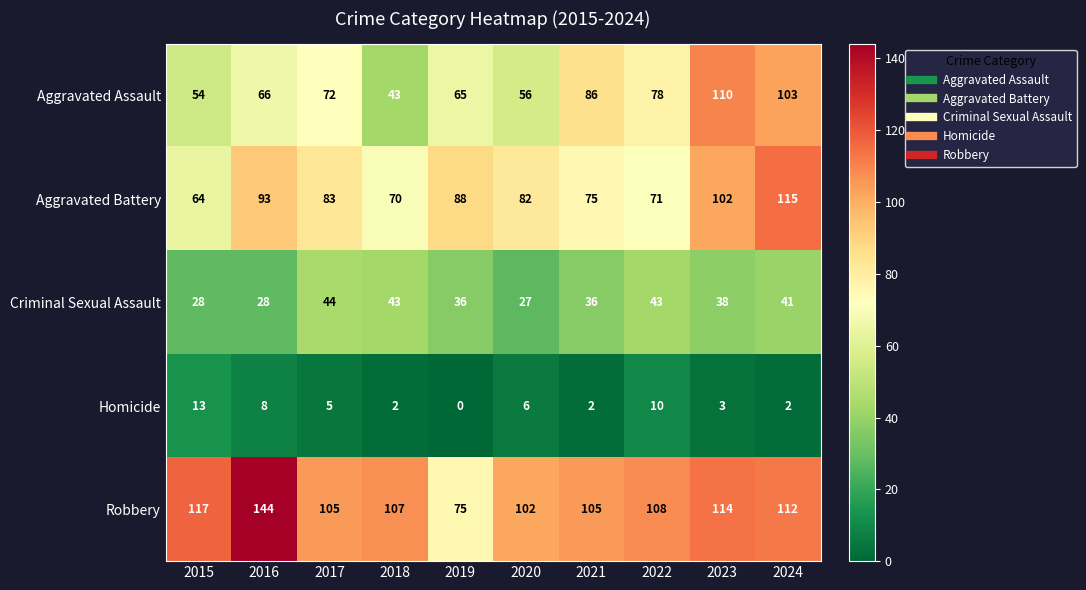

Which series has the widest spread of values?

Robbery